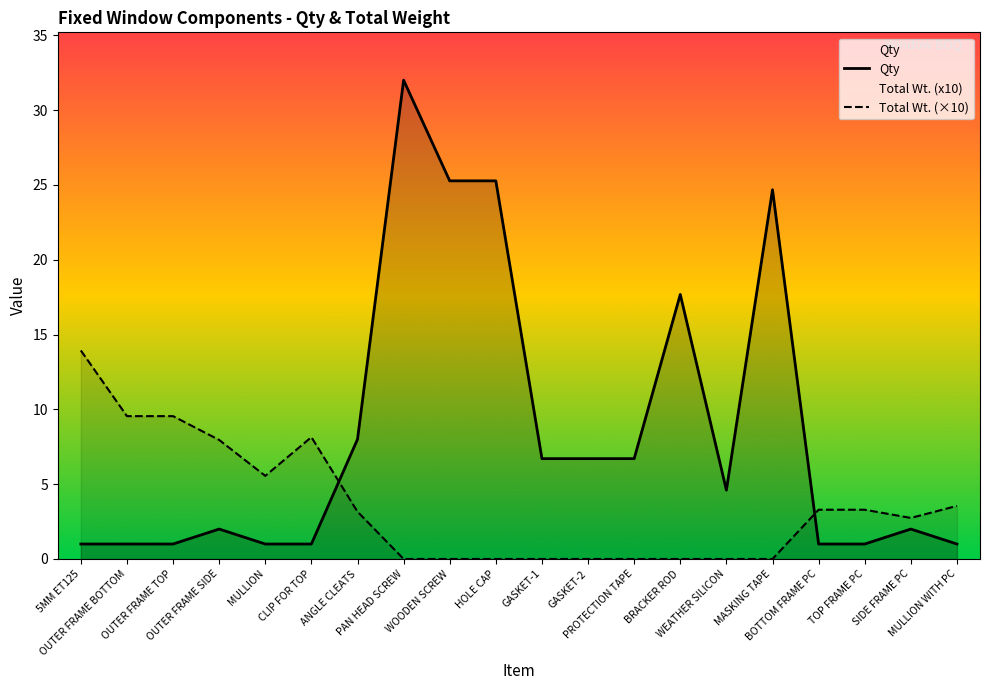

Does the chart display data point markers on the line(s)?

No